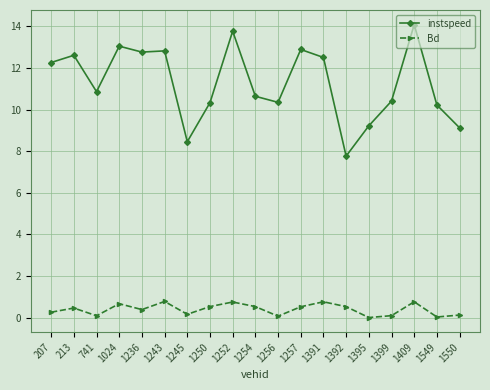

Which series changed the most between 1250 and 1399?

Bd